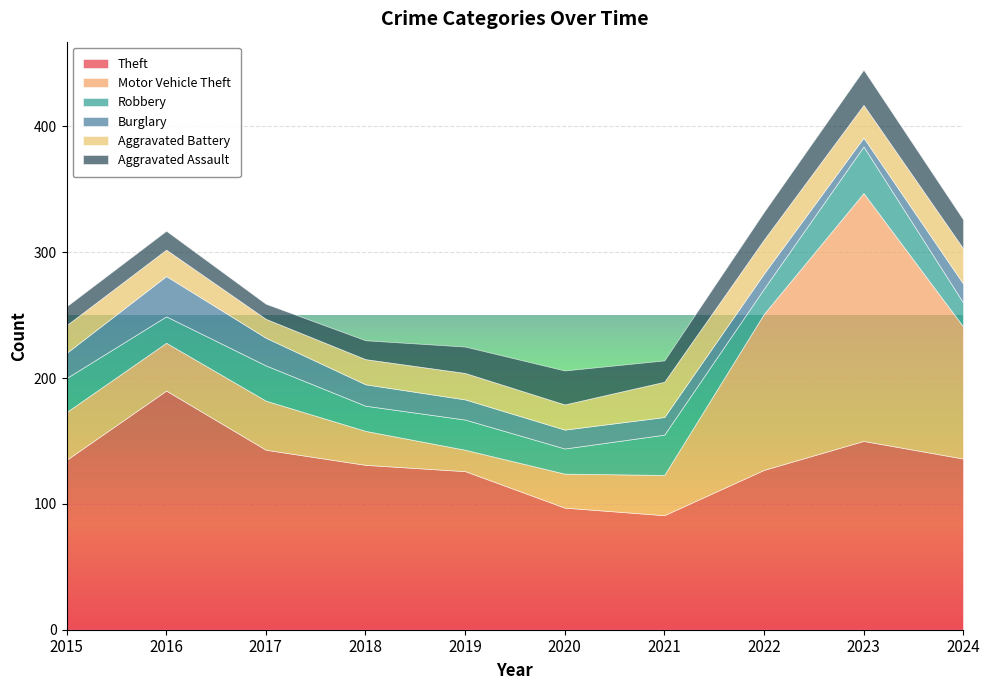

What is the maximum value for Theft?

190